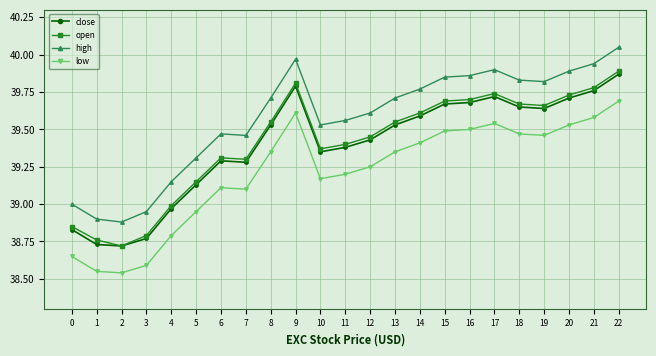

Which category has the highest value across all series?

22